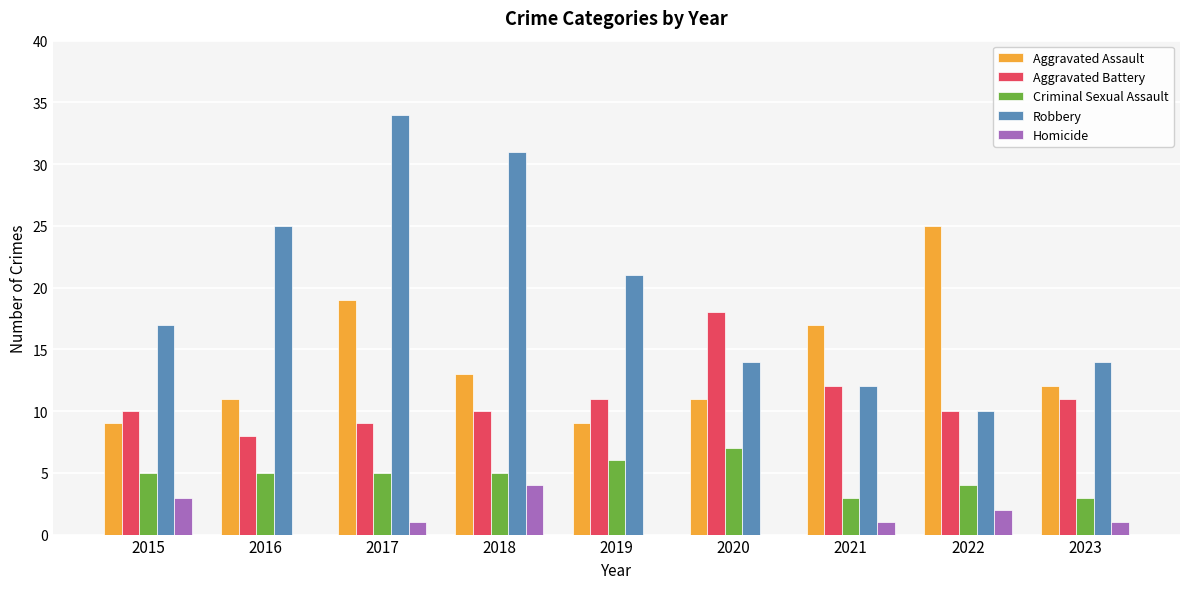

Which series changed the most between 2015 and 2017?

Robbery